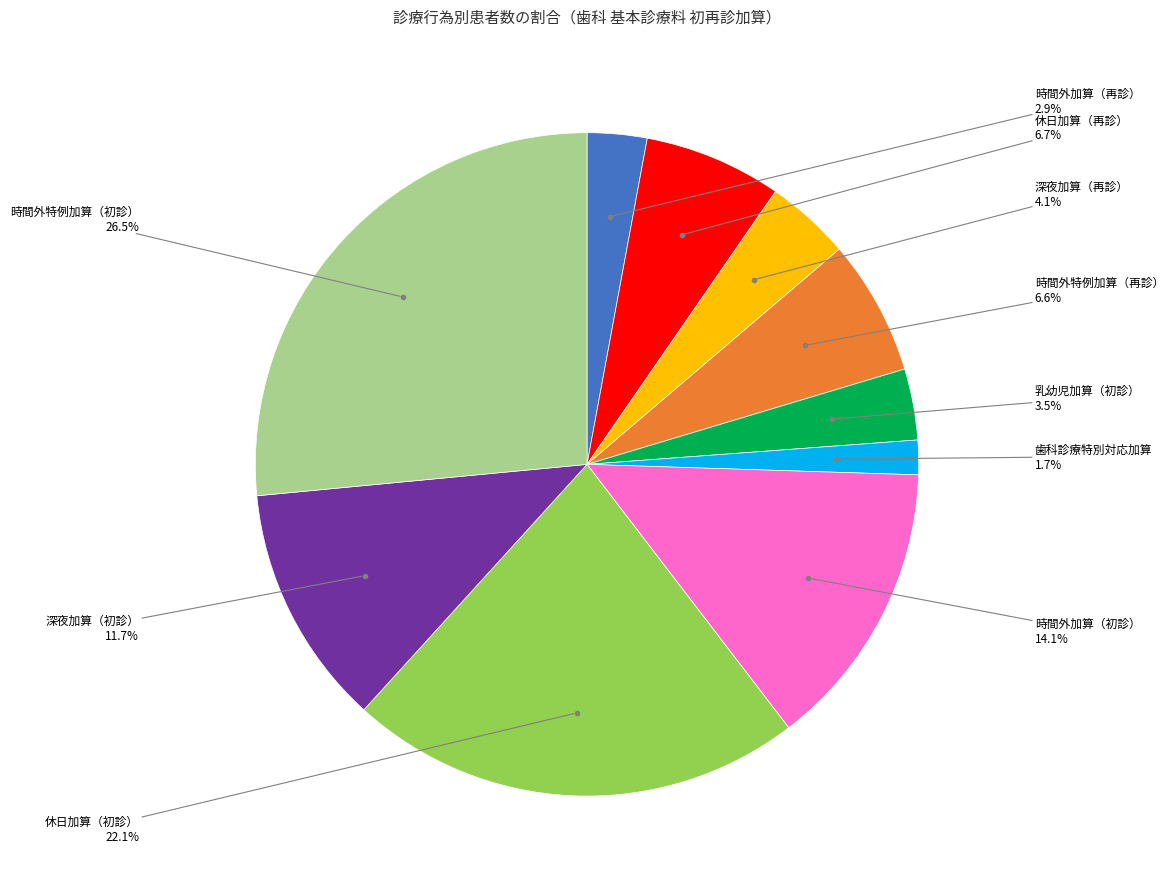

Does any single category account for the majority?

No